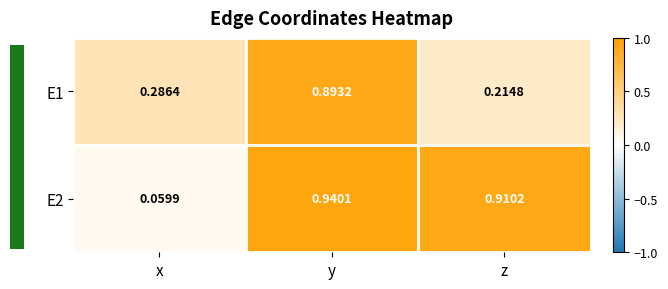

Which label corresponds to the smallest value in the chart?

x